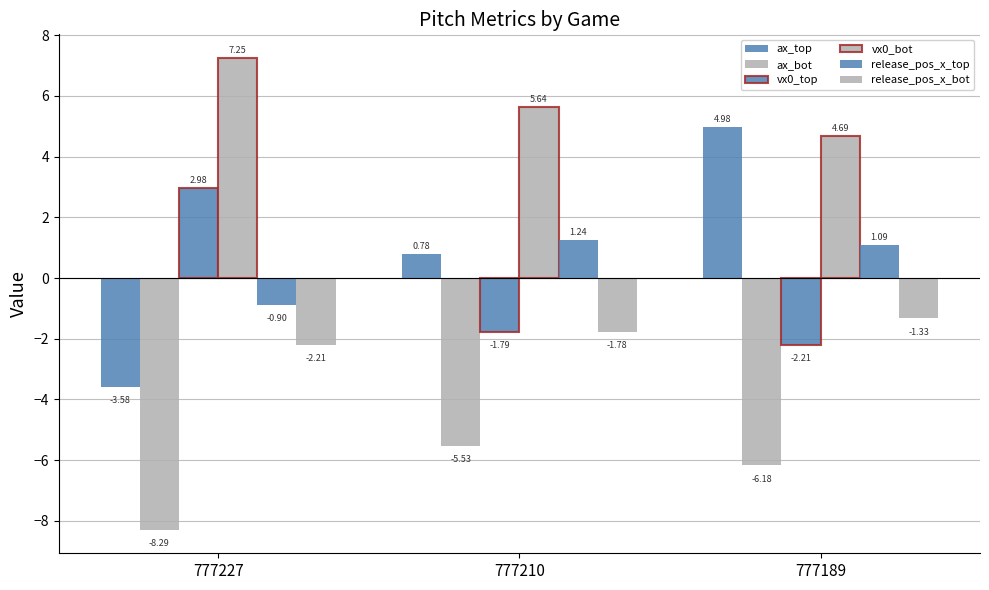

How many data points in ax_bot are less than -6?

2